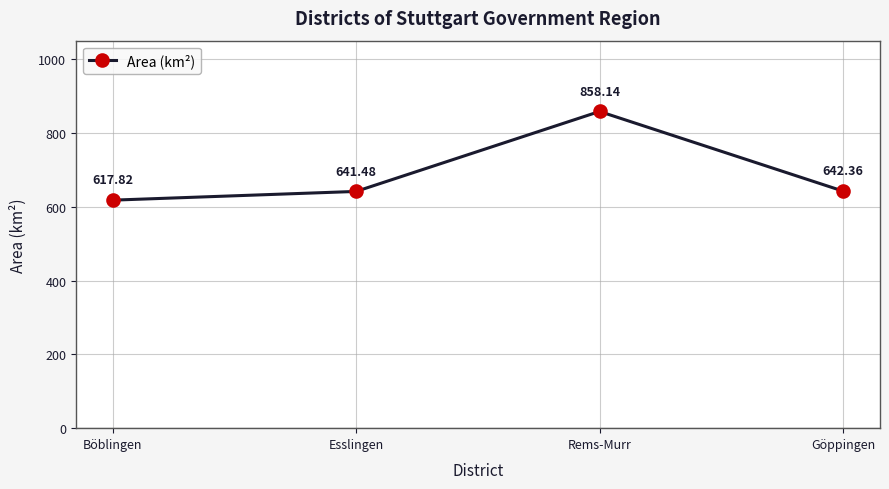

List the labels in order of value, largest first.

Rems-Murr, Göppingen, Esslingen, Böblingen